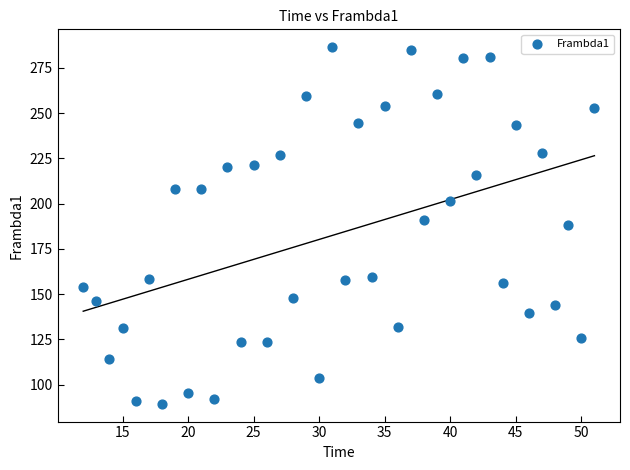

What is the range of X values (max minus min)?

39.0